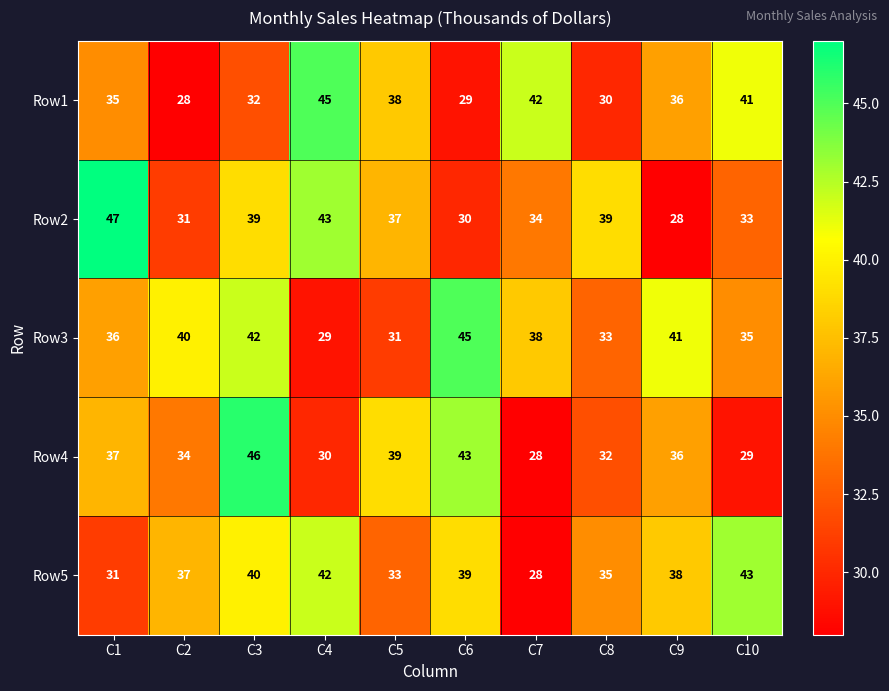

How many series are shown in this chart?

5